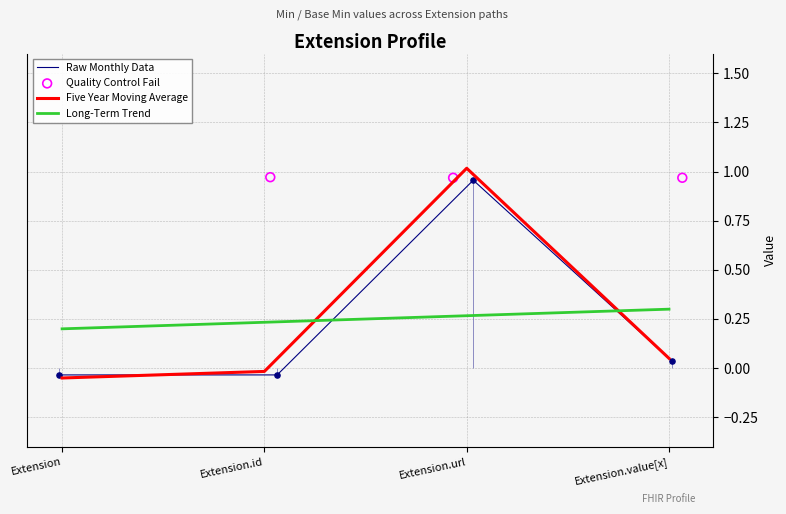

Is the value of Long-Term Trend at Extension.id greater than the value of Five Year Moving Average at Extension.value[x]?

Yes